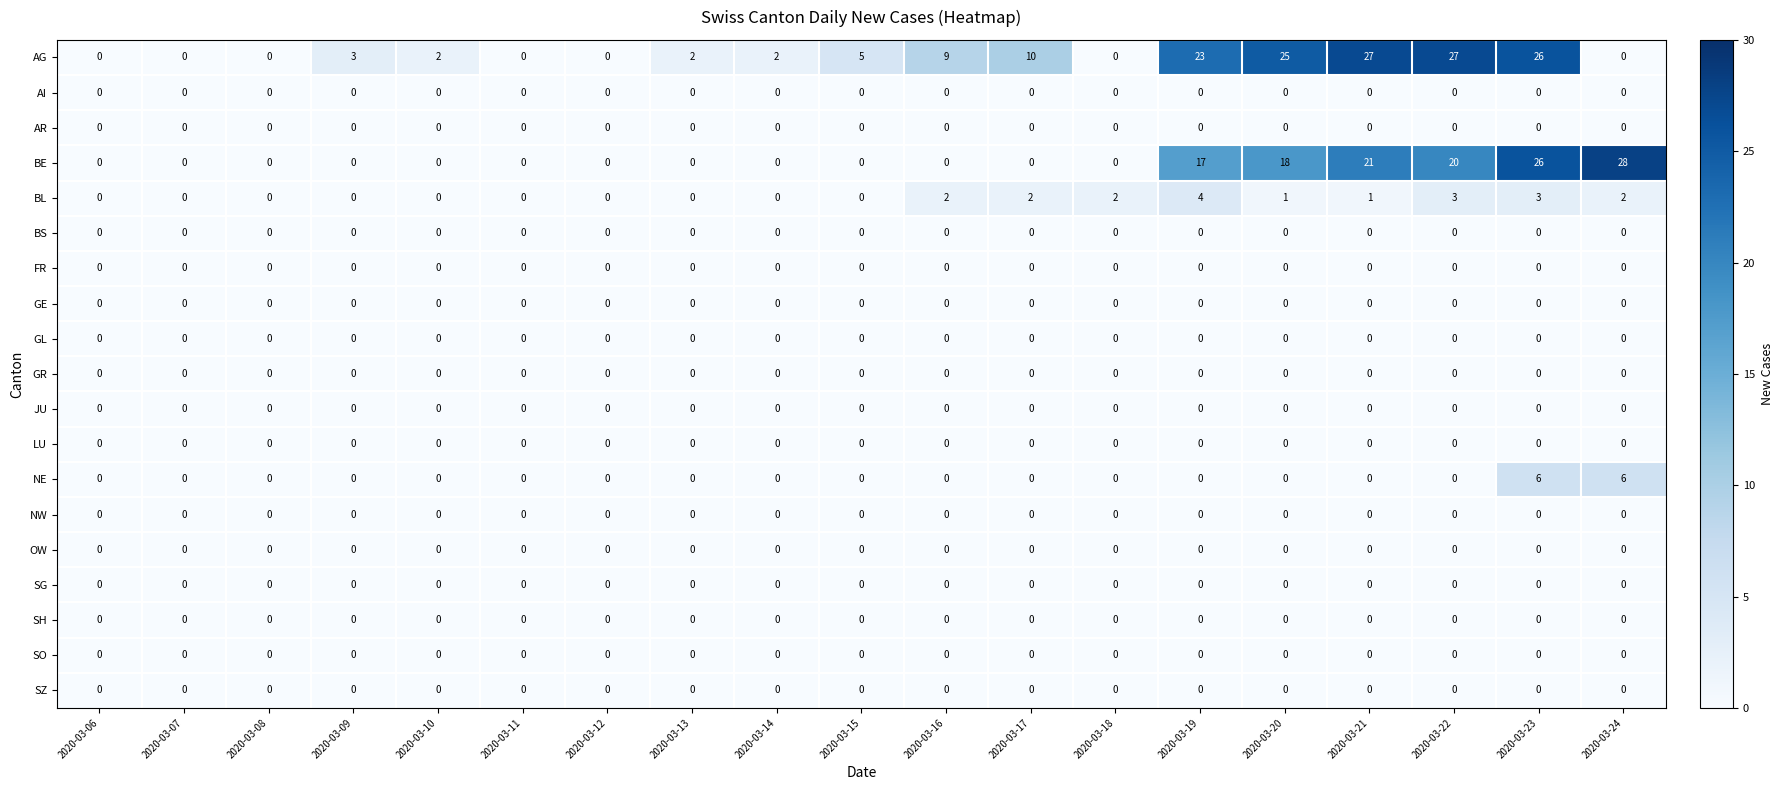

What is the spread (max minus min) of values at 2020-03-17?

10